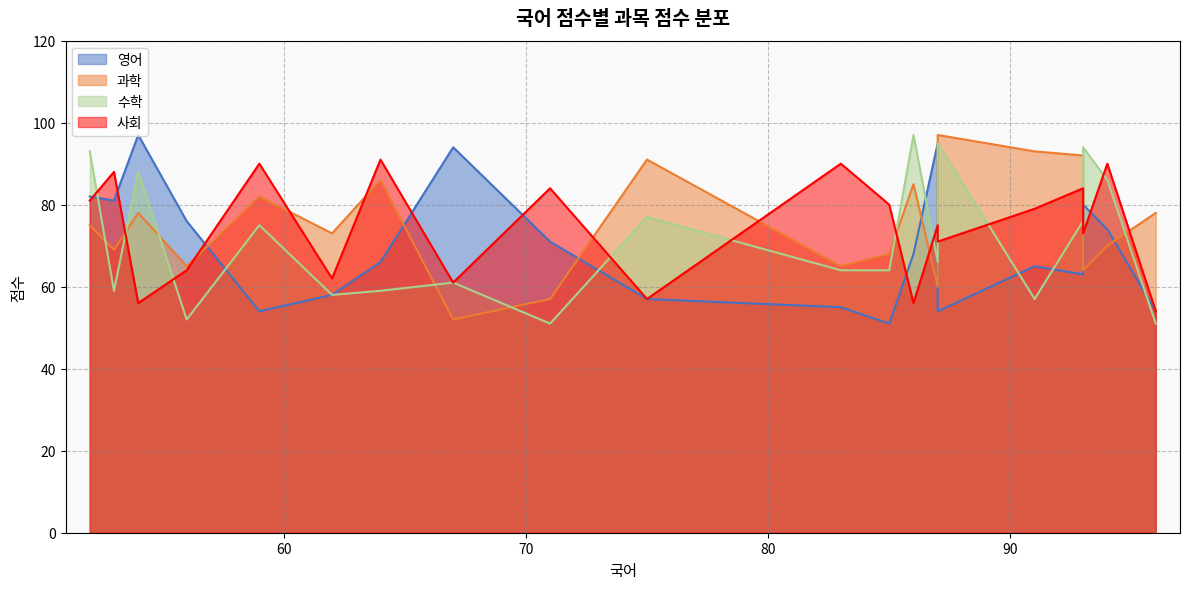

What is the sum of the 수학 values at 93 and 71?

145